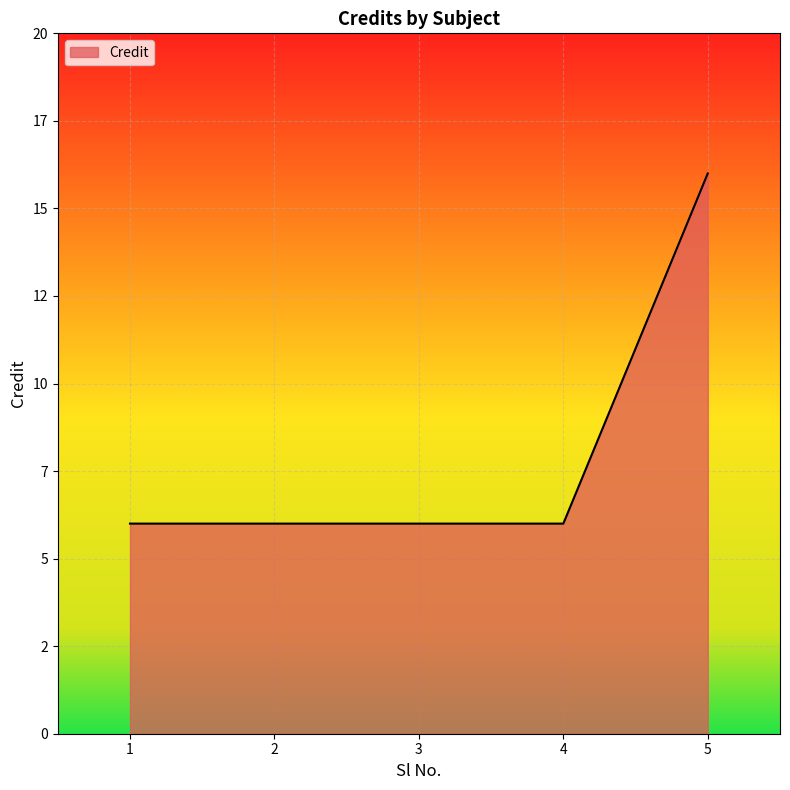

The chart shows a value of 6 at 3. True or false?

True